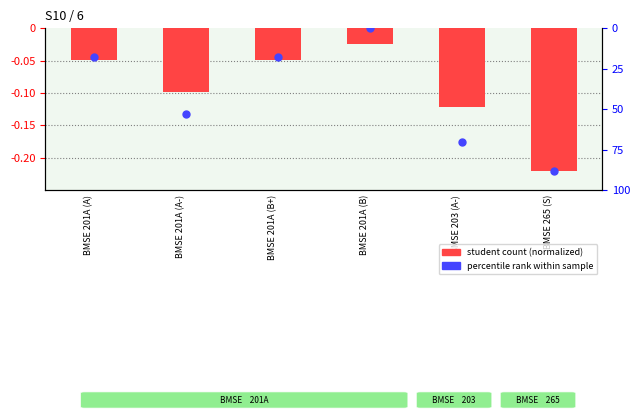

Is the value of percentile rank within sample at BMSE 201A (A-) greater than the value of student count (normalized) at BMSE 201A (A)?

No